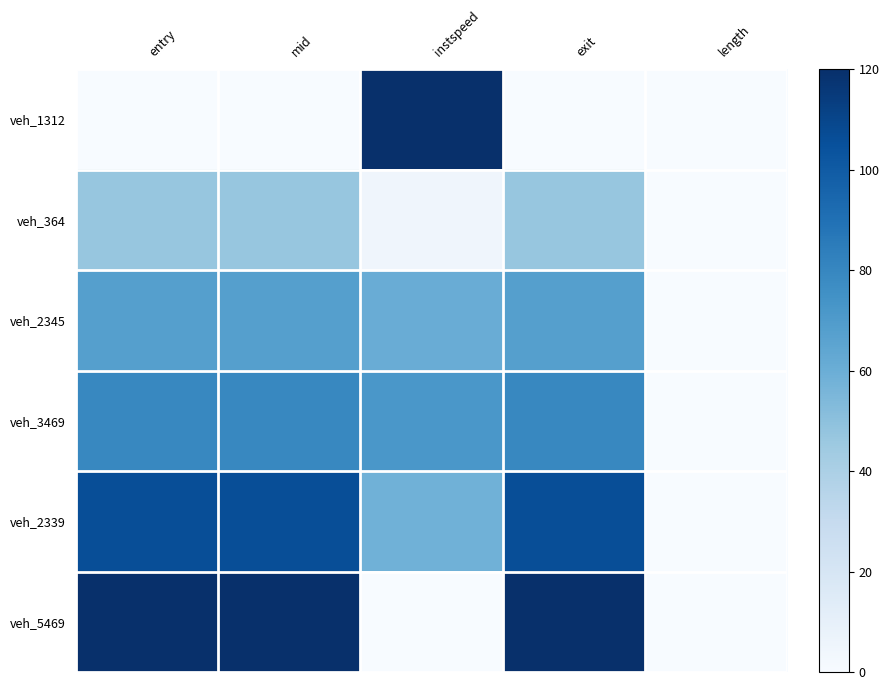

How many series are shown in this chart?

6